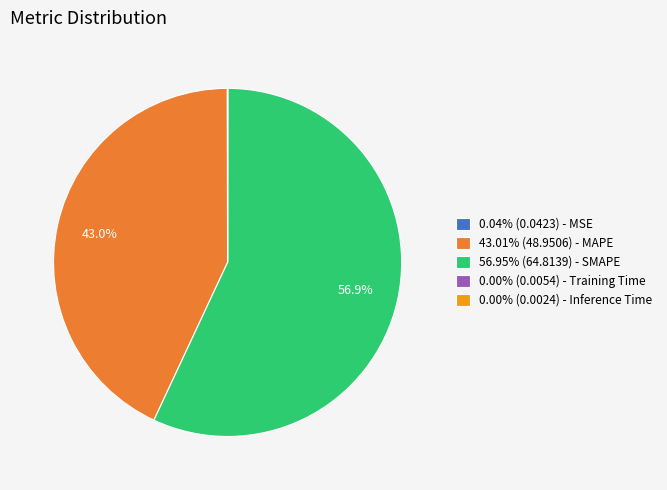

Do 43.01% (48.9506) - MAPE and 56.95% (64.8139) - SMAPE together represent more than half of the pie?

Yes